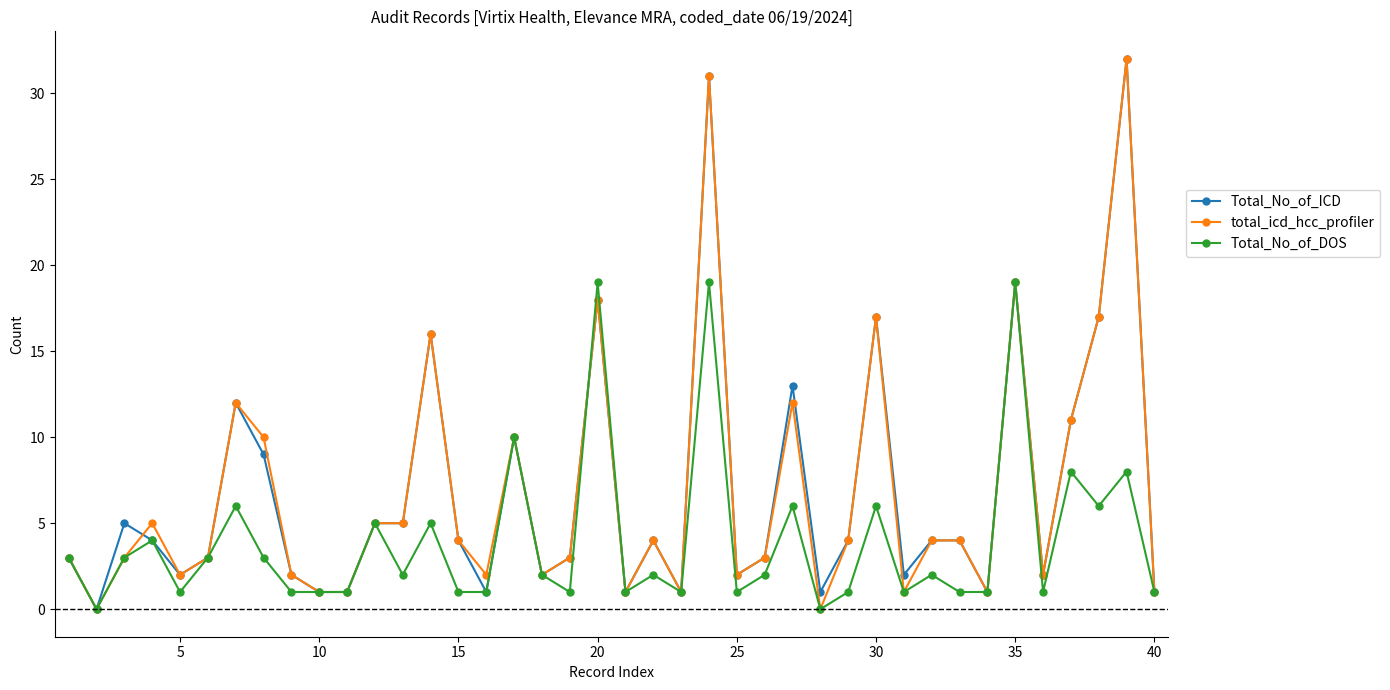

What is the maximum value for Total_No_of_ICD?

32